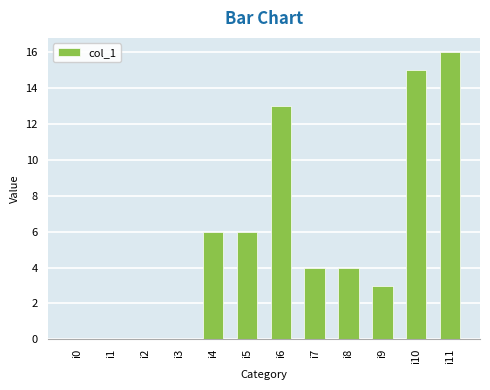

Where does the data first go above 4?

i4